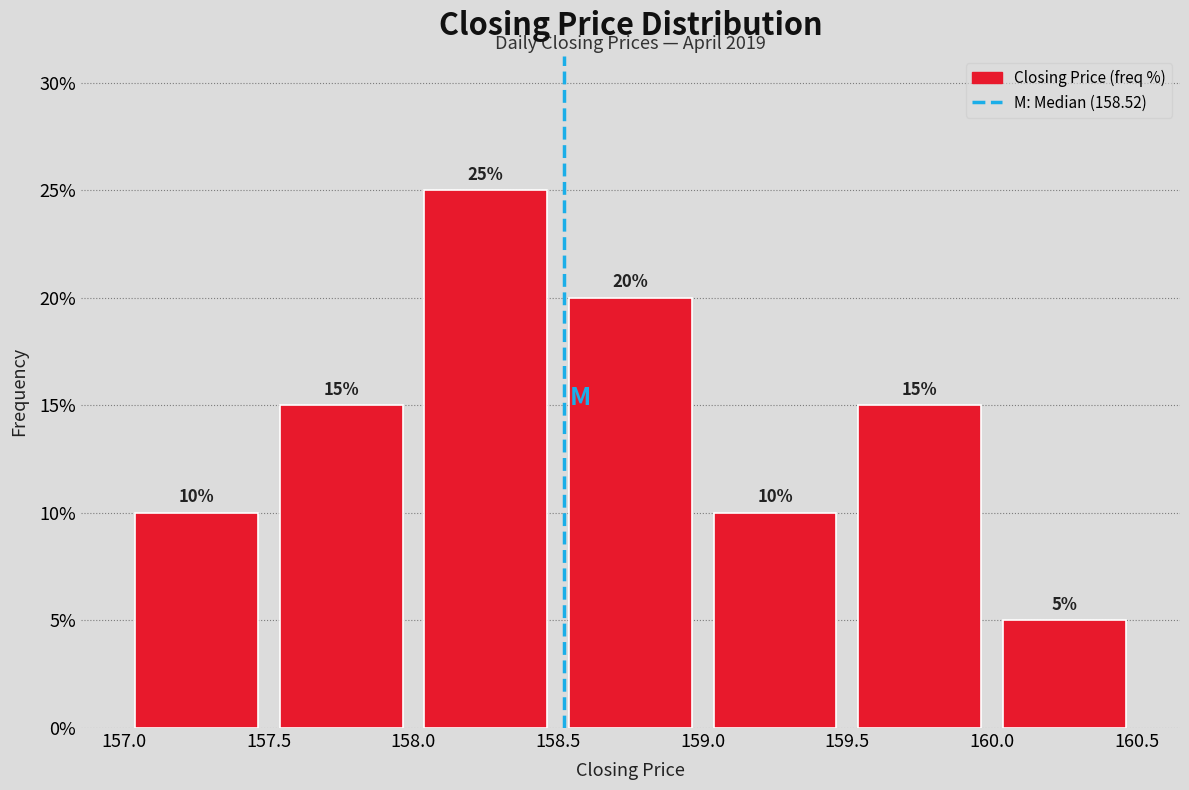

Over which range of the x-axis is the bar tallest?

158.0 to 158.5